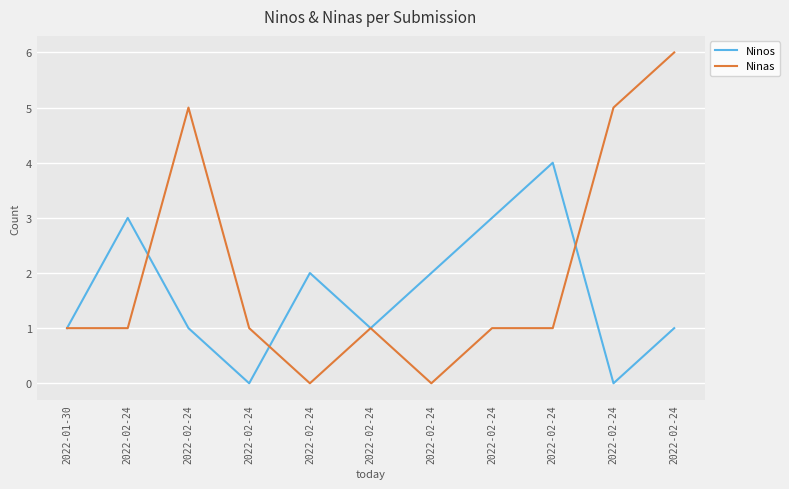

Is this an area chart (filled region under the line)?

No